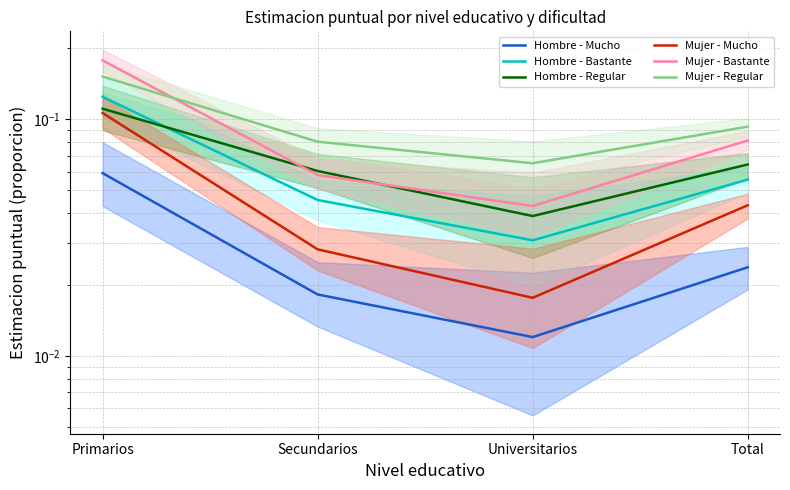

True or false: Mujer - Bastante and Mujer - Mucho intersect in this chart.

False